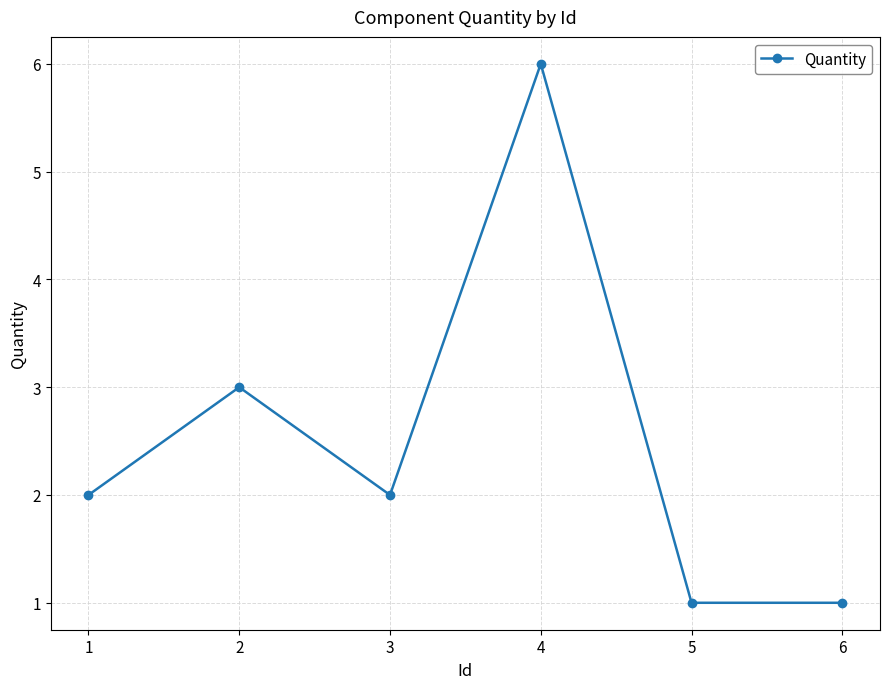

Read the value at 1.

2